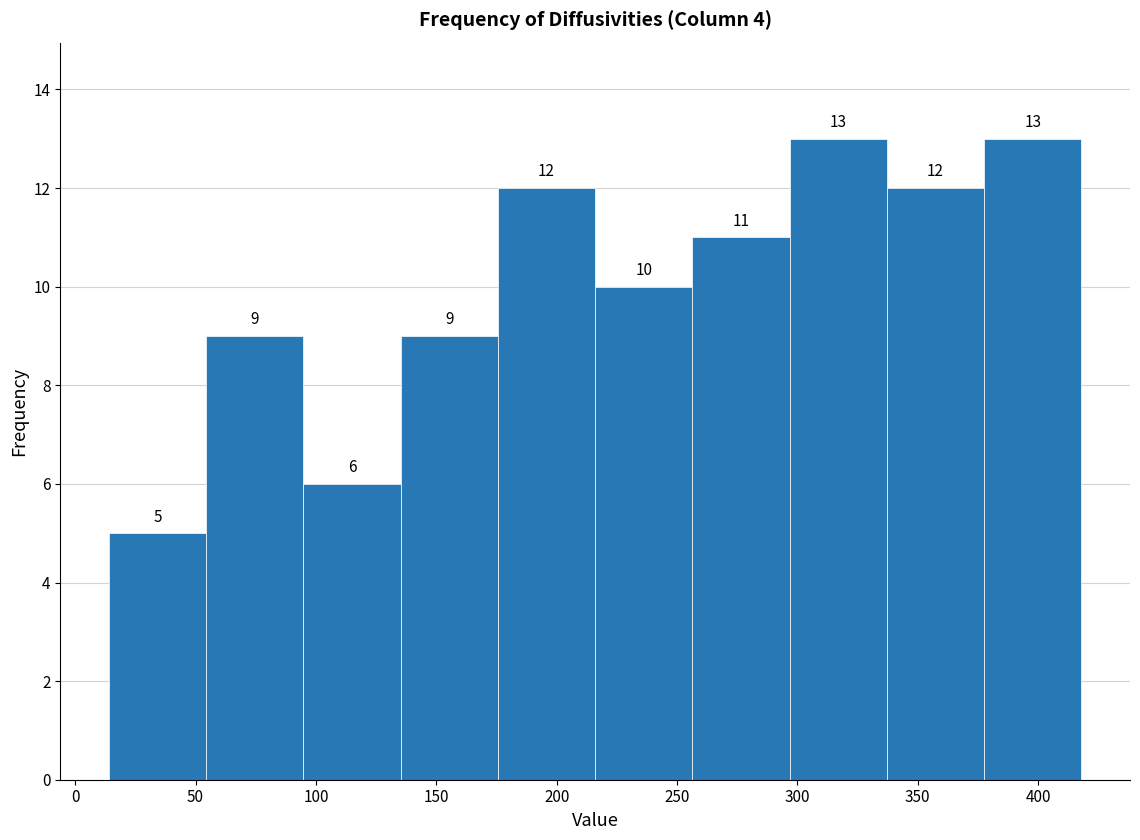

Reading left to right, transcribe this chart: for each bar, give the range it covers on the x-axis and its height. The bar edges are not printed on the chart, so give them approximately, as read against the axis.

15 to 55: 5
55 to 95: 9
95 to 135: 6
135 to 175: 9
175 to 215: 12
215 to 255: 10
255 to 295: 11
295 to 335: 13
335 to 380: 12
380 to 420: 13